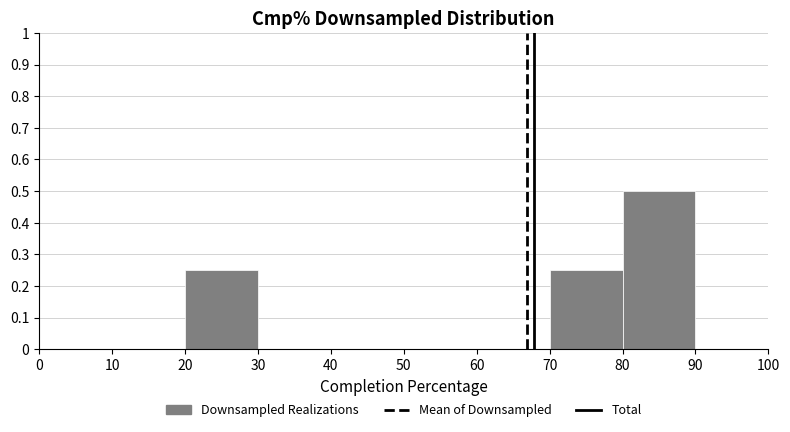

What is the height of the bar covering 80 to 90 on the x-axis? The values are not printed on the chart, so give them approximately, as read against the axis.

0.50